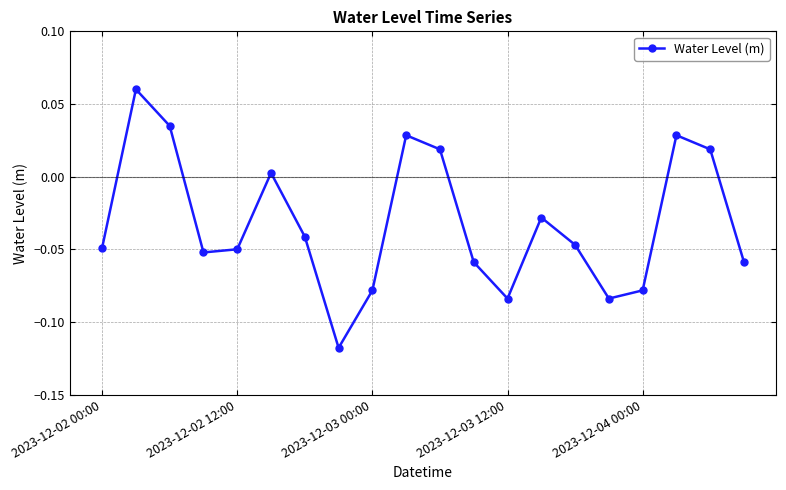

How many interior local valleys (lower than both neighbors) does the data have?

4